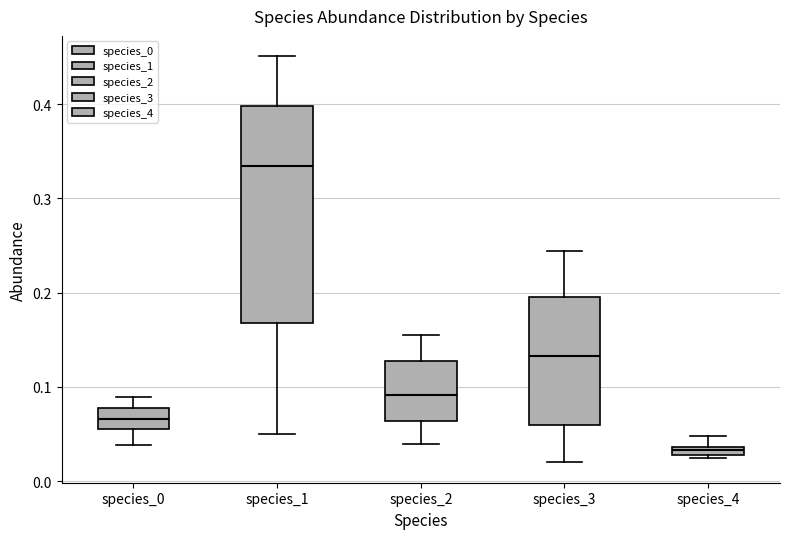

Where does the median line of the box for species_2 sit on the y-axis? The values are not printed on the chart, so give them approximately, as read against the axis.

0.09